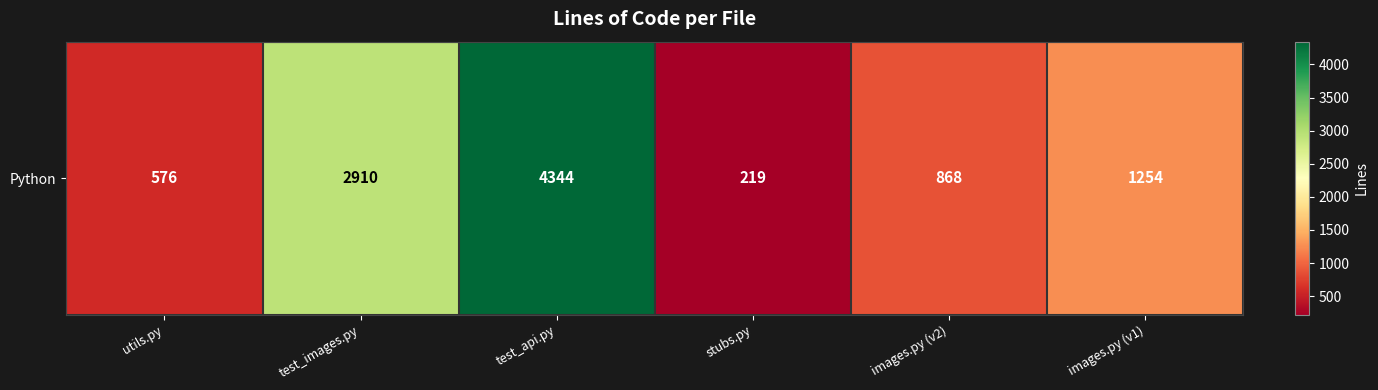

Rank the categories by value from highest to lowest.

test_api.py, test_images.py, images.py (v1), images.py (v2), utils.py, stubs.py